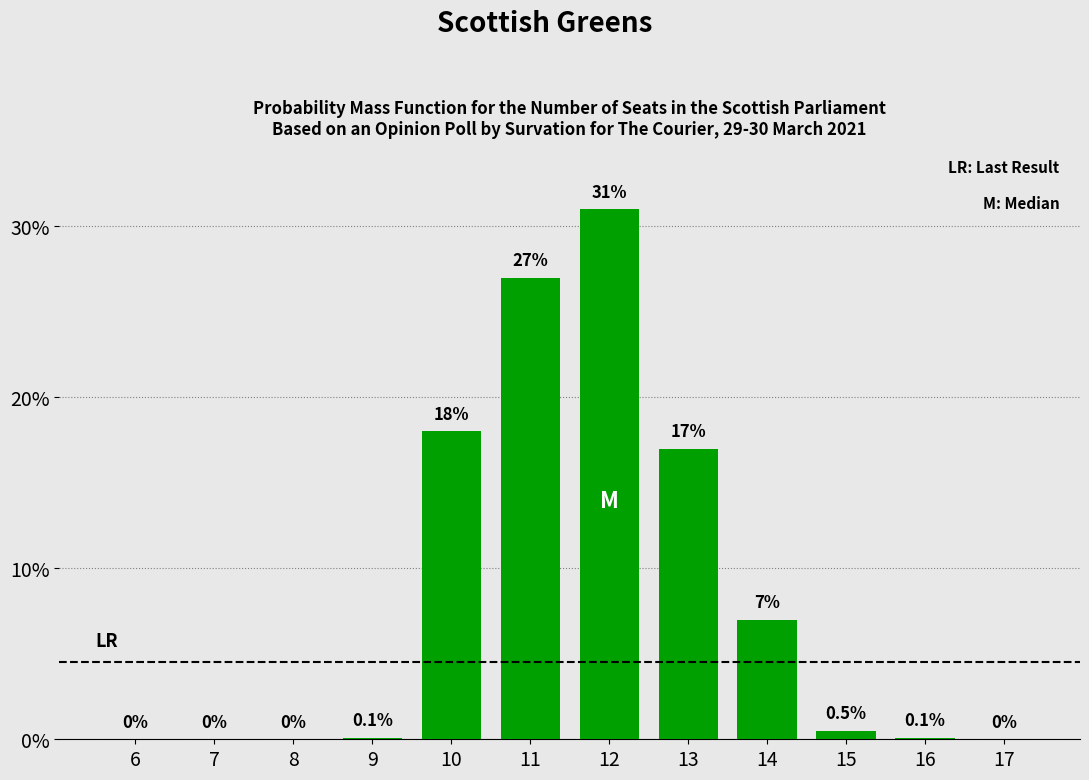

Are the bars horizontal?

No